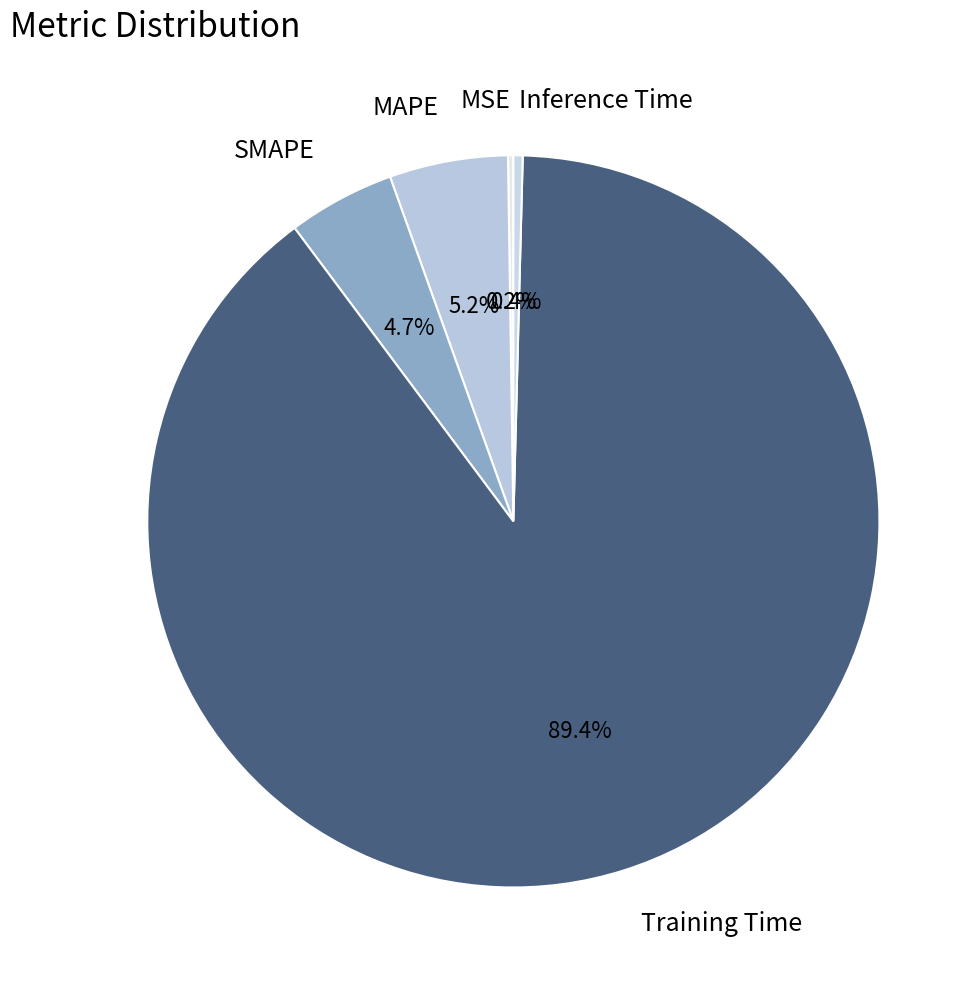

To the nearest percent, what is the average slice percentage?

20%